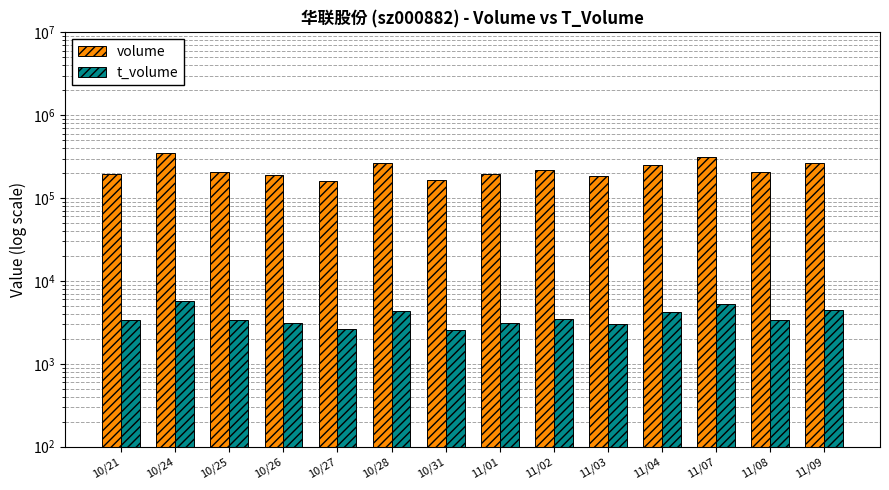

What is the greatest value displayed?

346337